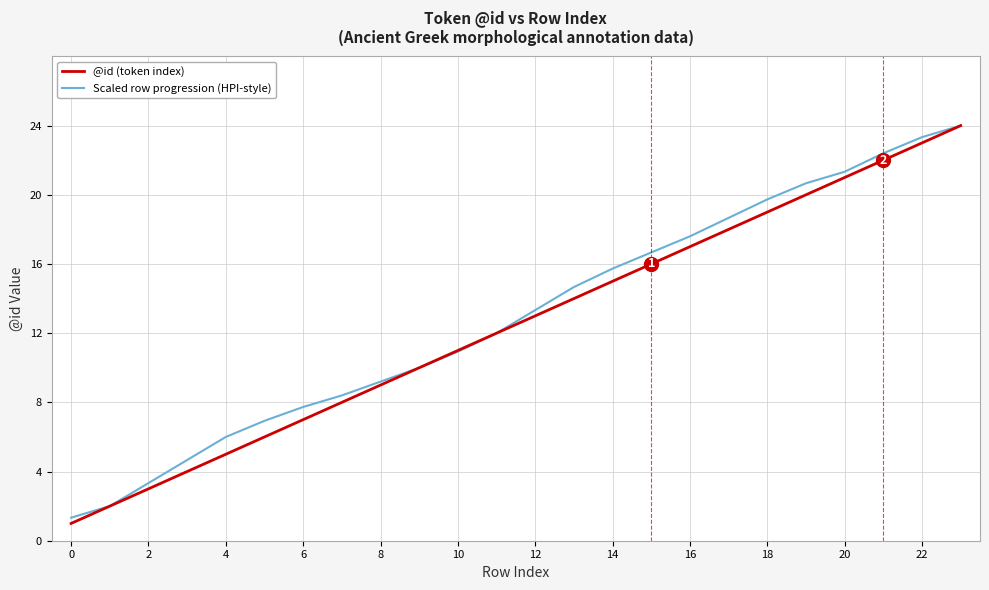

What is the lowest value of the @id (token index) series?

1.0